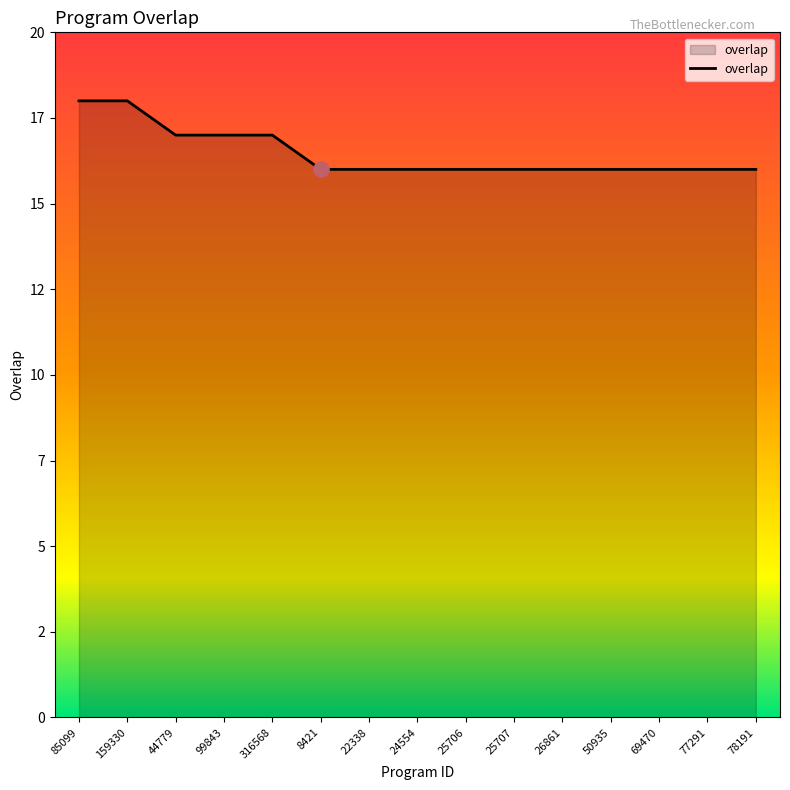

What is the ratio of the value at 26861 to the value at 25707?

1.0